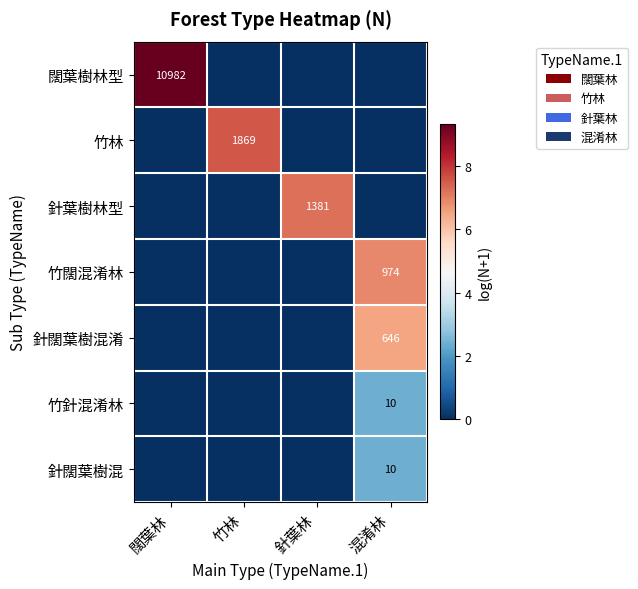

The value of 竹闊混淆林 at 混淆林 is 1549. True or false?

False